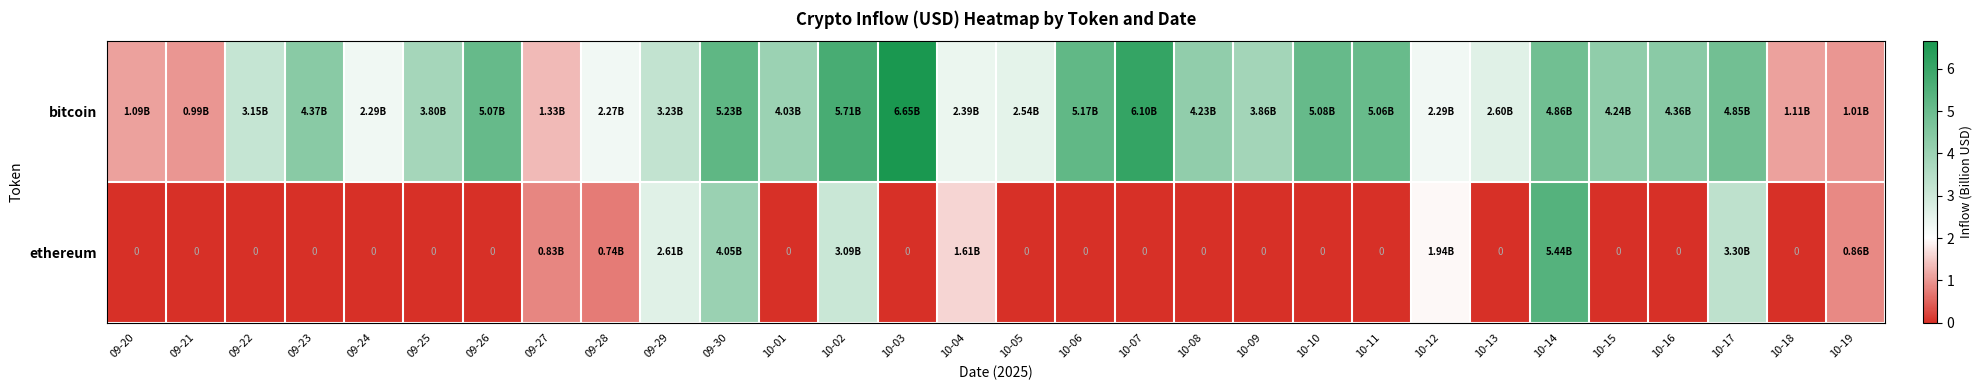

What is the difference between the maximum and second lowest values in the bitcoin series?

5.6